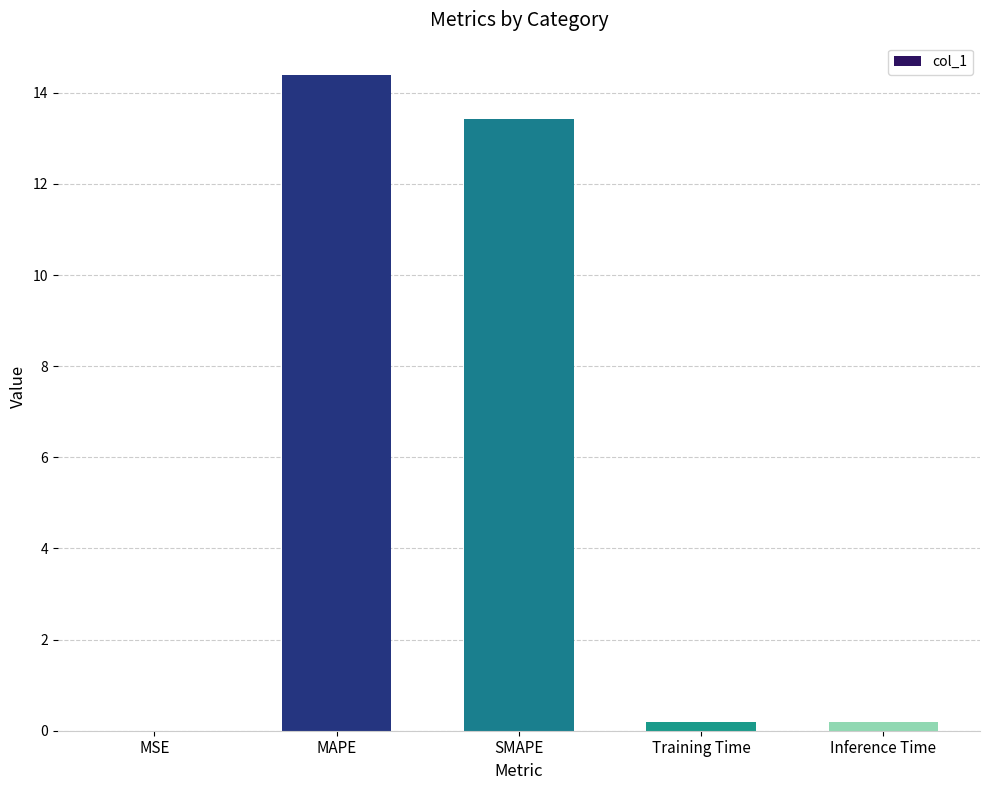

Is it true that the value at Inference Time is 0.2?

True